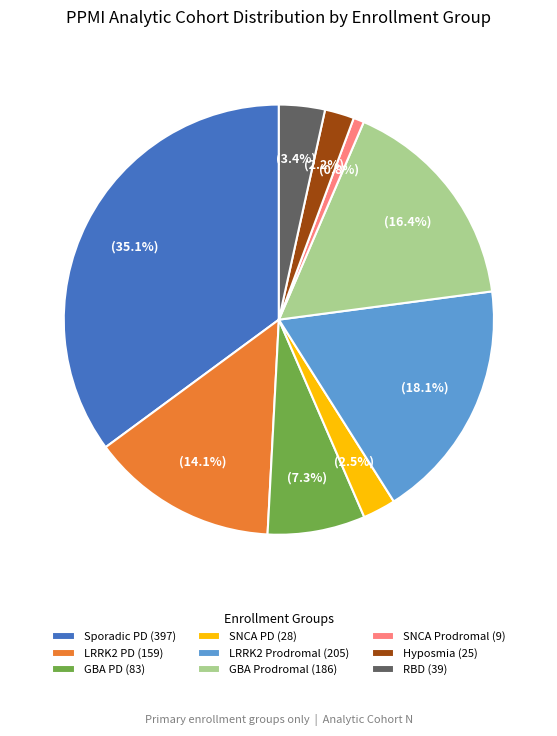

Between GBA PD (83) and SNCA PD (28), which is larger?

GBA PD (83)